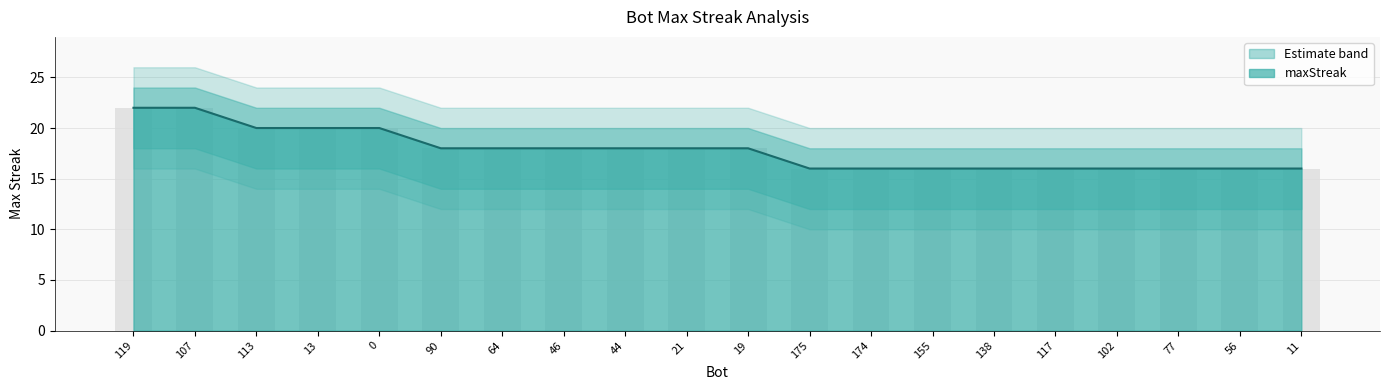

Where is maxStreak nearest to the value 19?

113